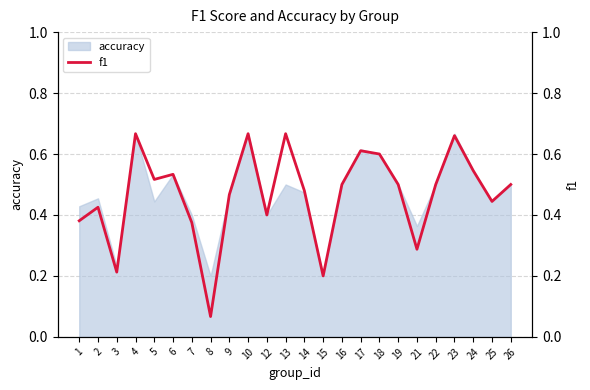

What is the difference between the values at 26 and 15?

0.3